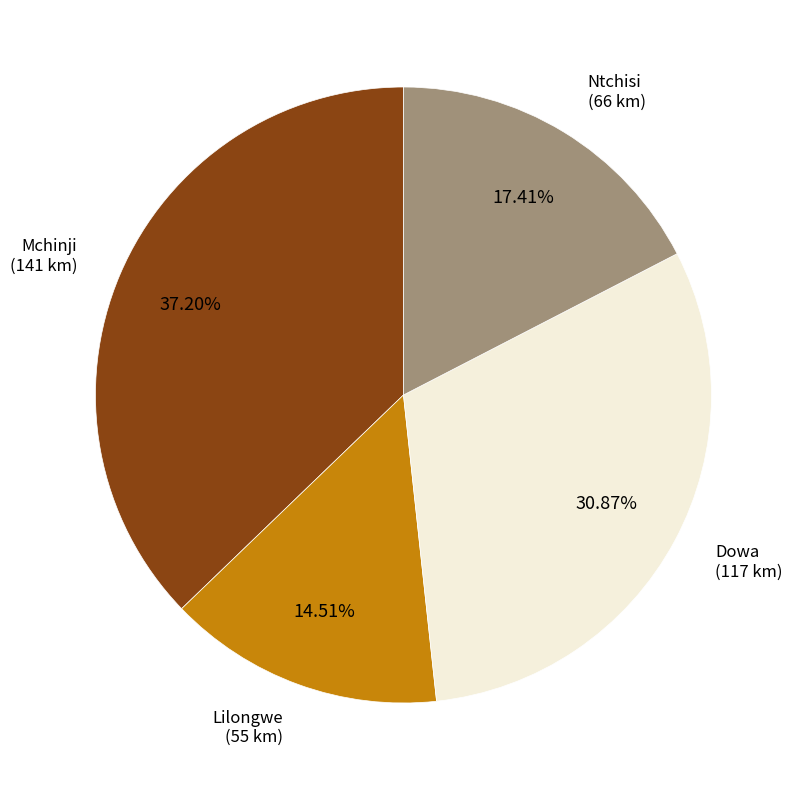

Is there any slice that represents more than half of the pie?

No